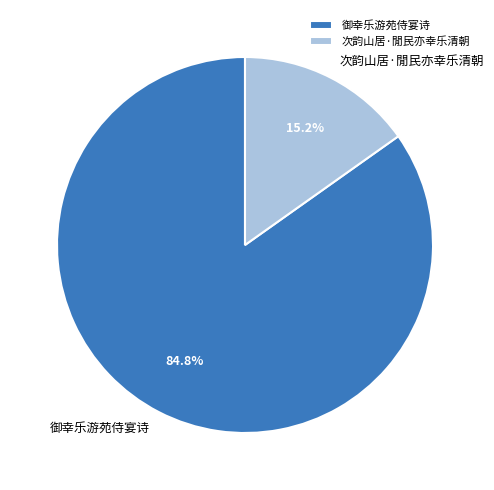

Is it true that 次韵山居·閒民亦幸乐清朝 is 15% of the pie?

True